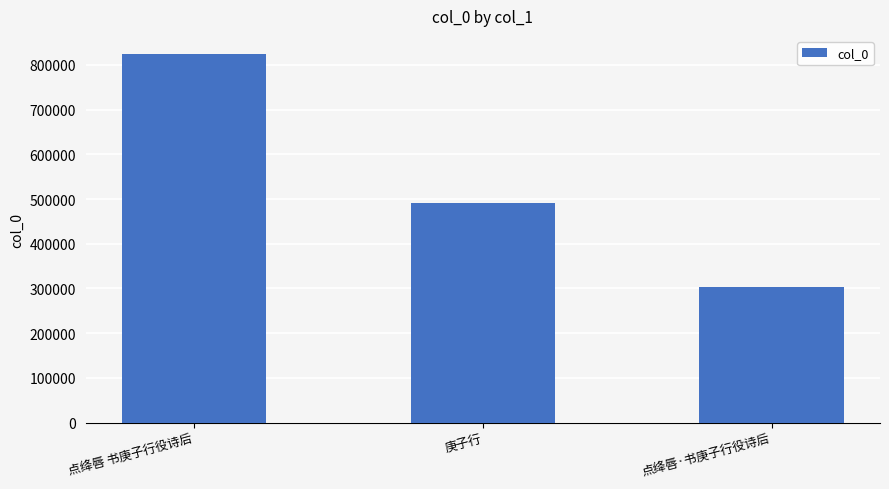

At which category does the chart reach its peak across all series?

点绛唇 书庚子行役诗后